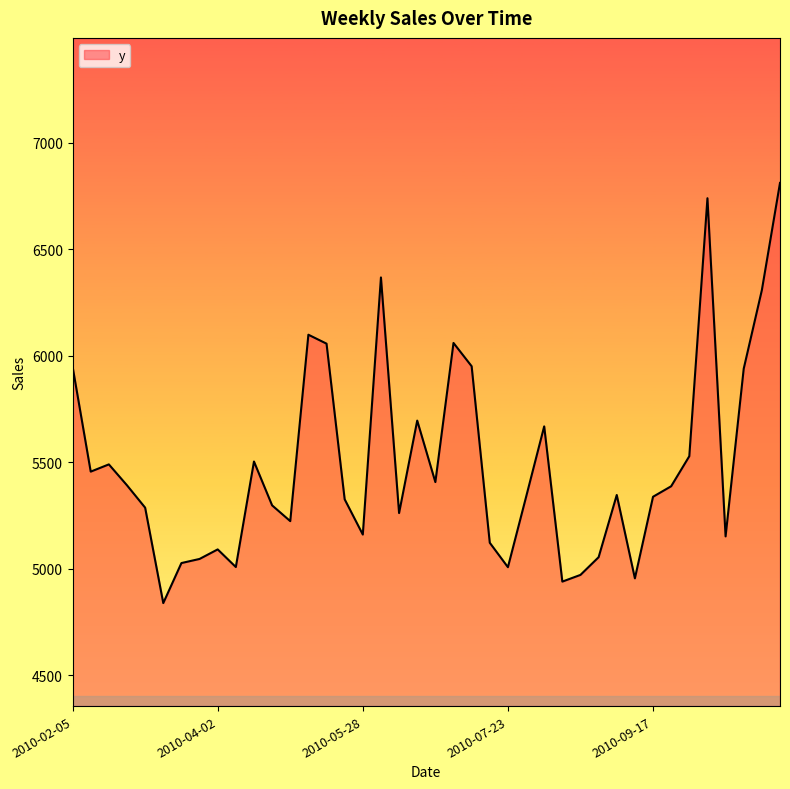

What is the maximum value shown in the chart?

6811.9